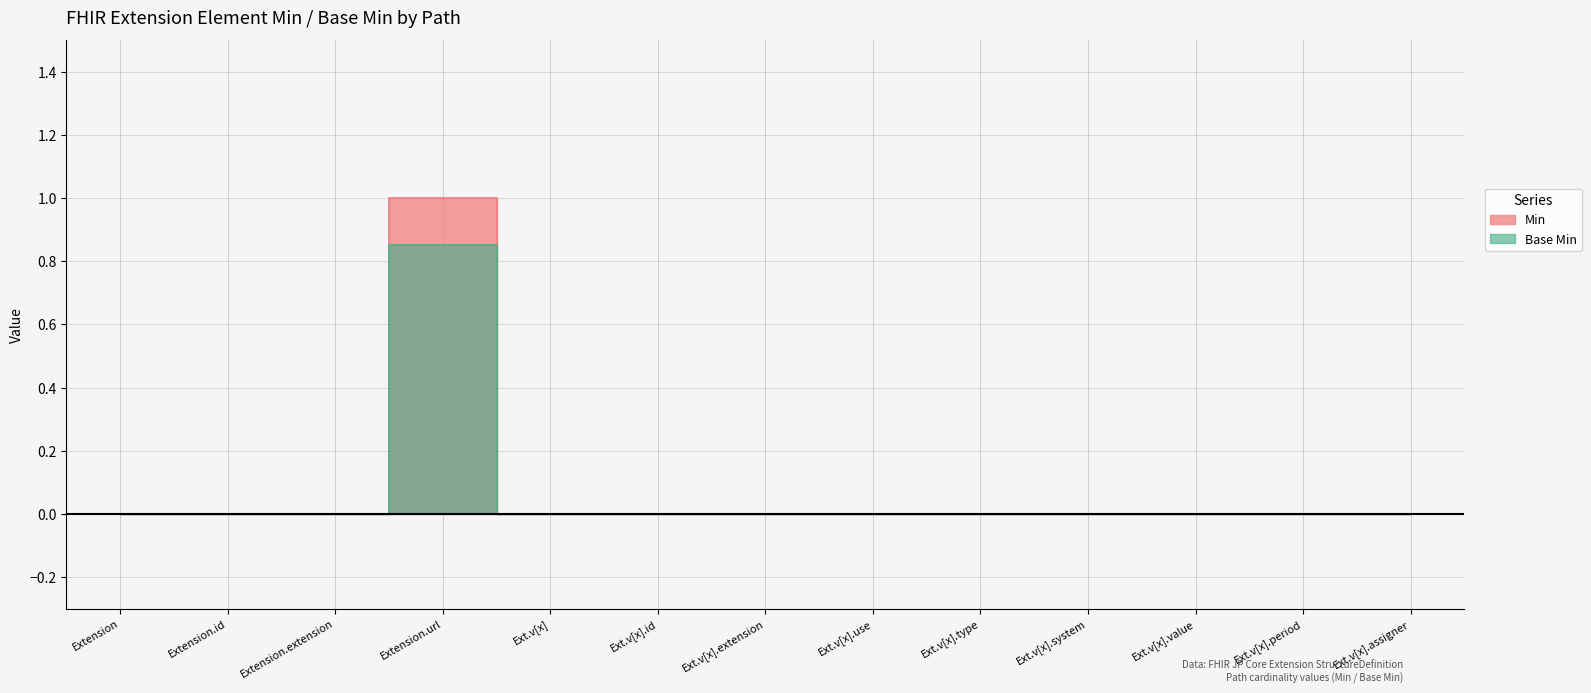

What is the difference between the maximum and minimum values in the Base Min series?

0.8